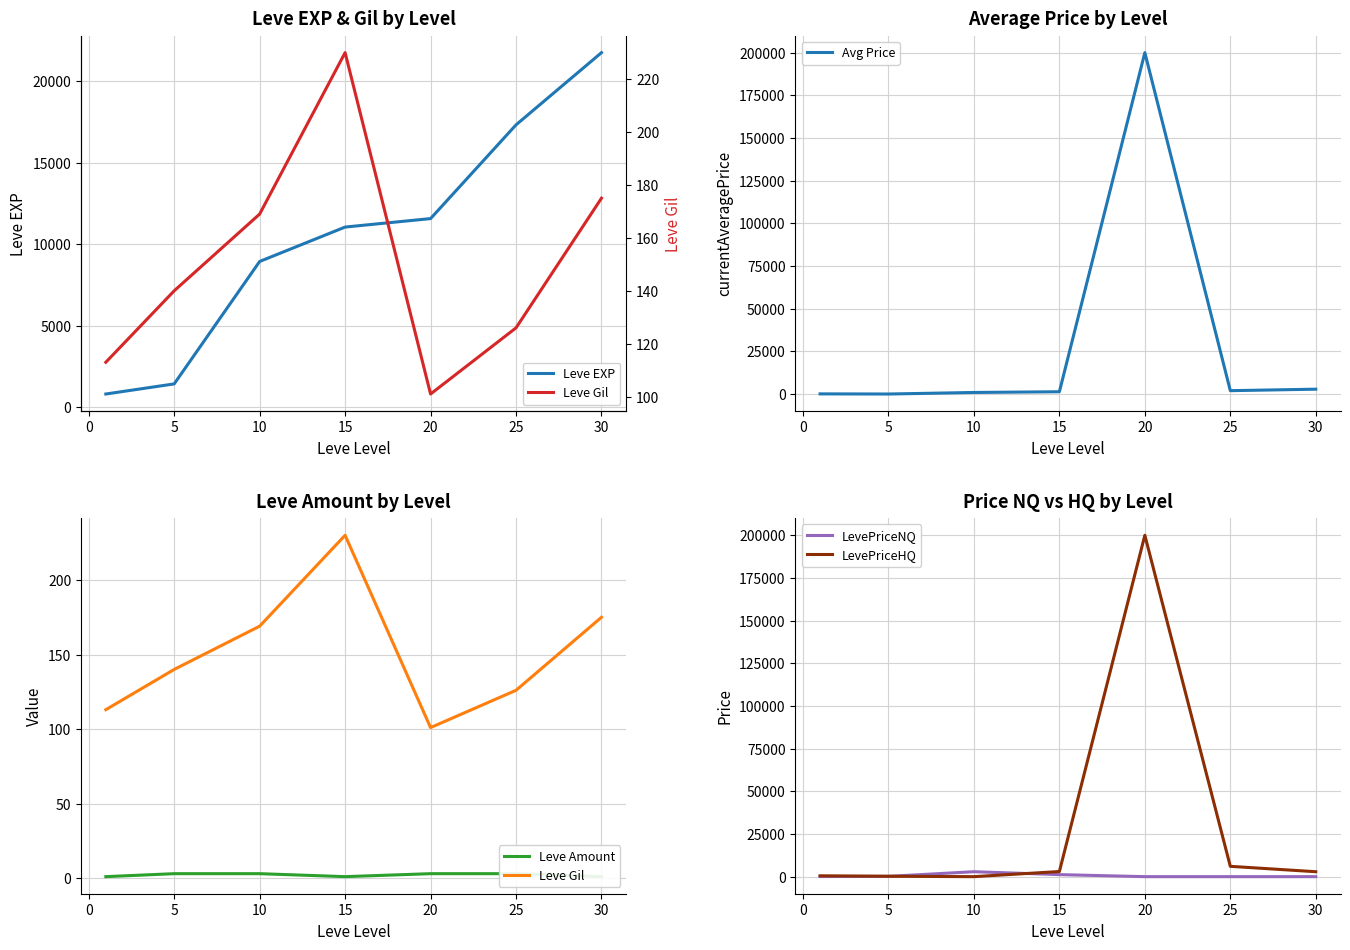

What is the sum of the LevePriceNQ values at 15 and 5?

1358.4